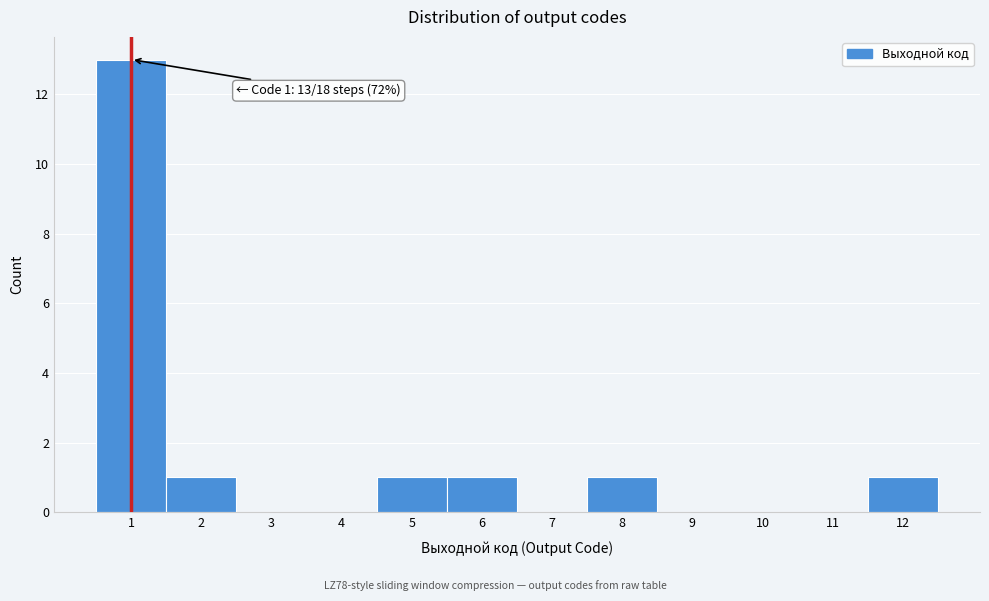

Which range on the x-axis has the tallest bar?

0.5 to 1.5